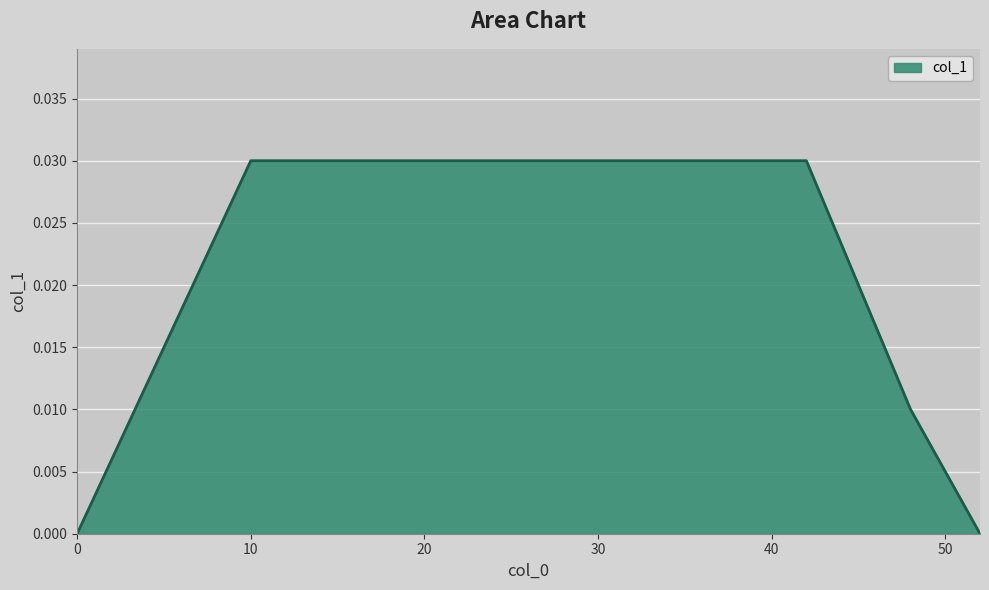

What is the sum of all values?

0.3